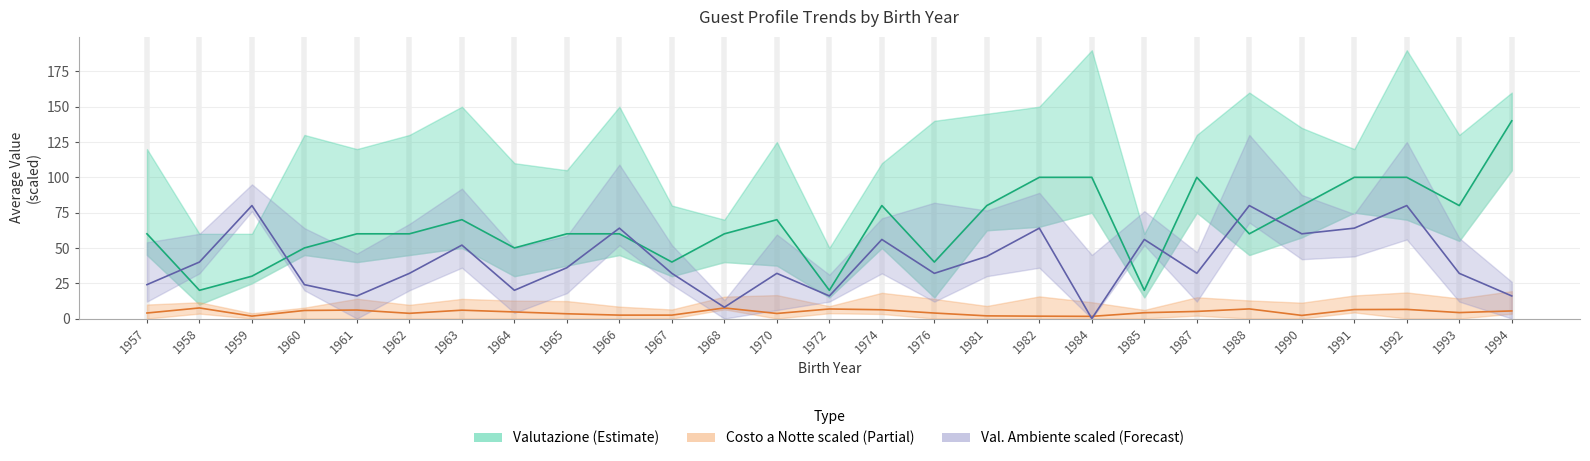

Rank the series at 1961 from highest to lowest value.

Avg Valutazione, Avg Val. Ambiente (scaled), Avg Costo a Notte (scaled)